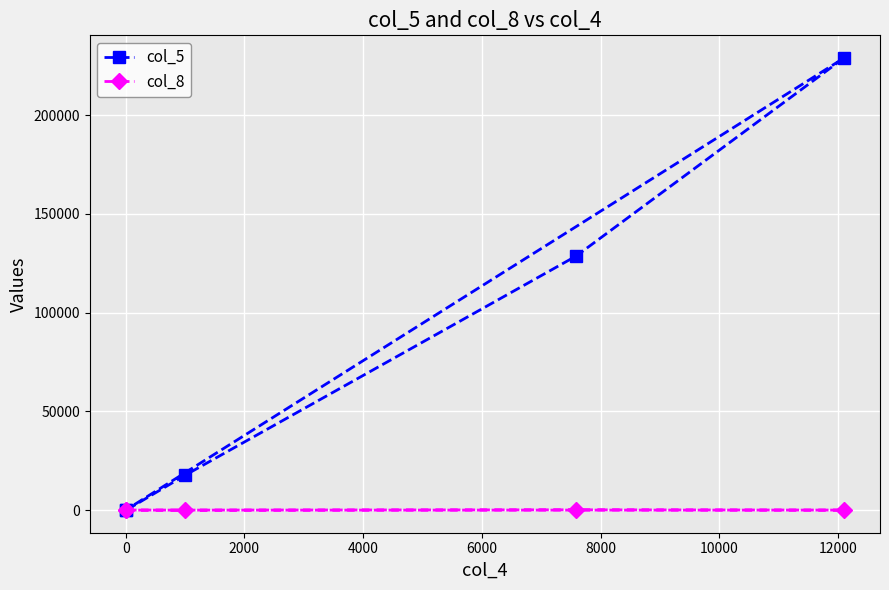

List the series in order of their peak value, lowest first.

col_8, col_5